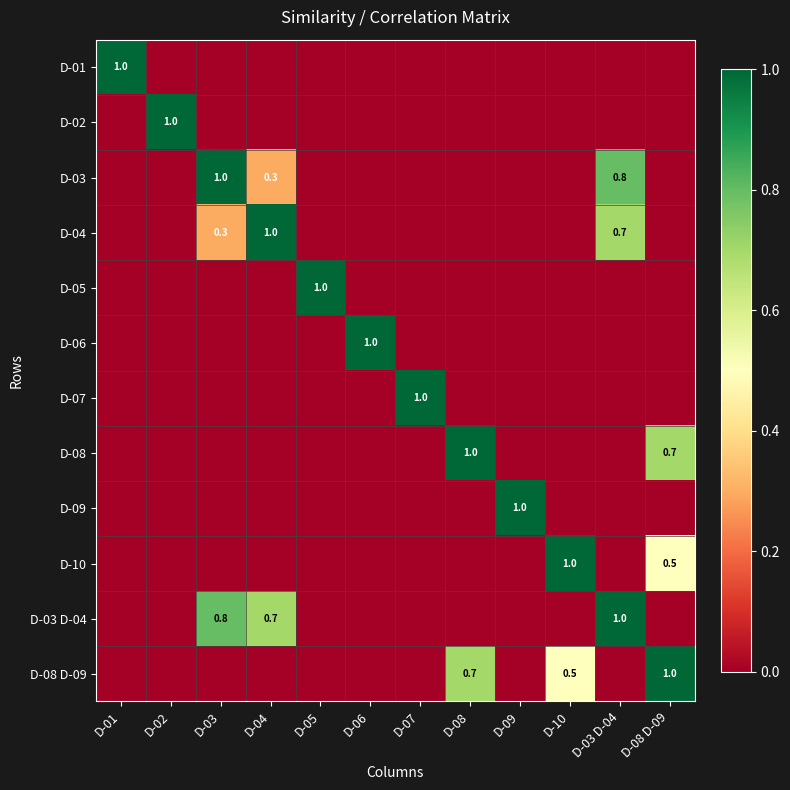

How many positive values does the D-09 series have?

1